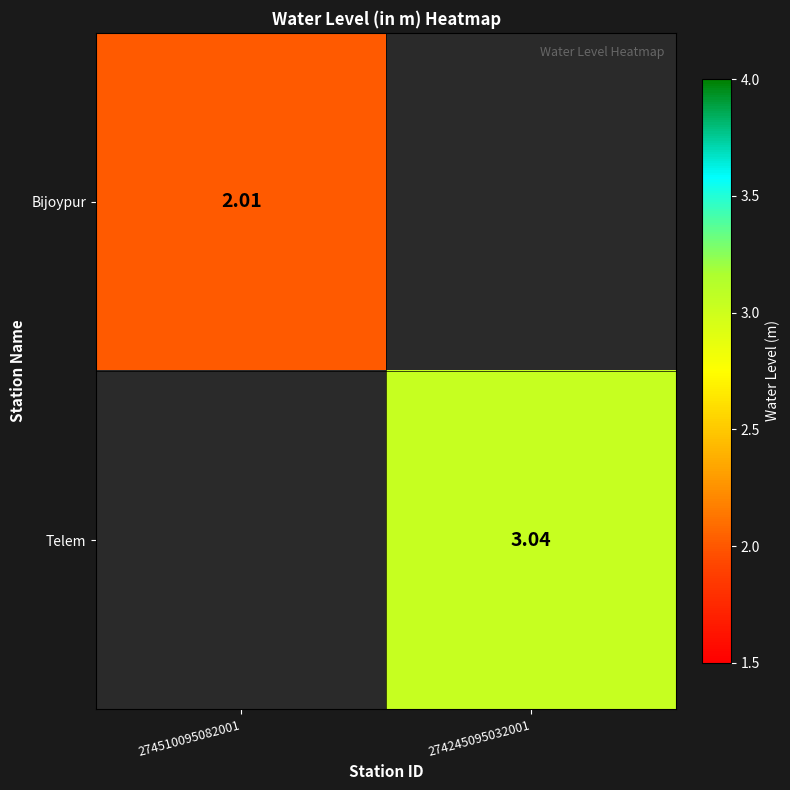

Count the number of data series in this chart.

2